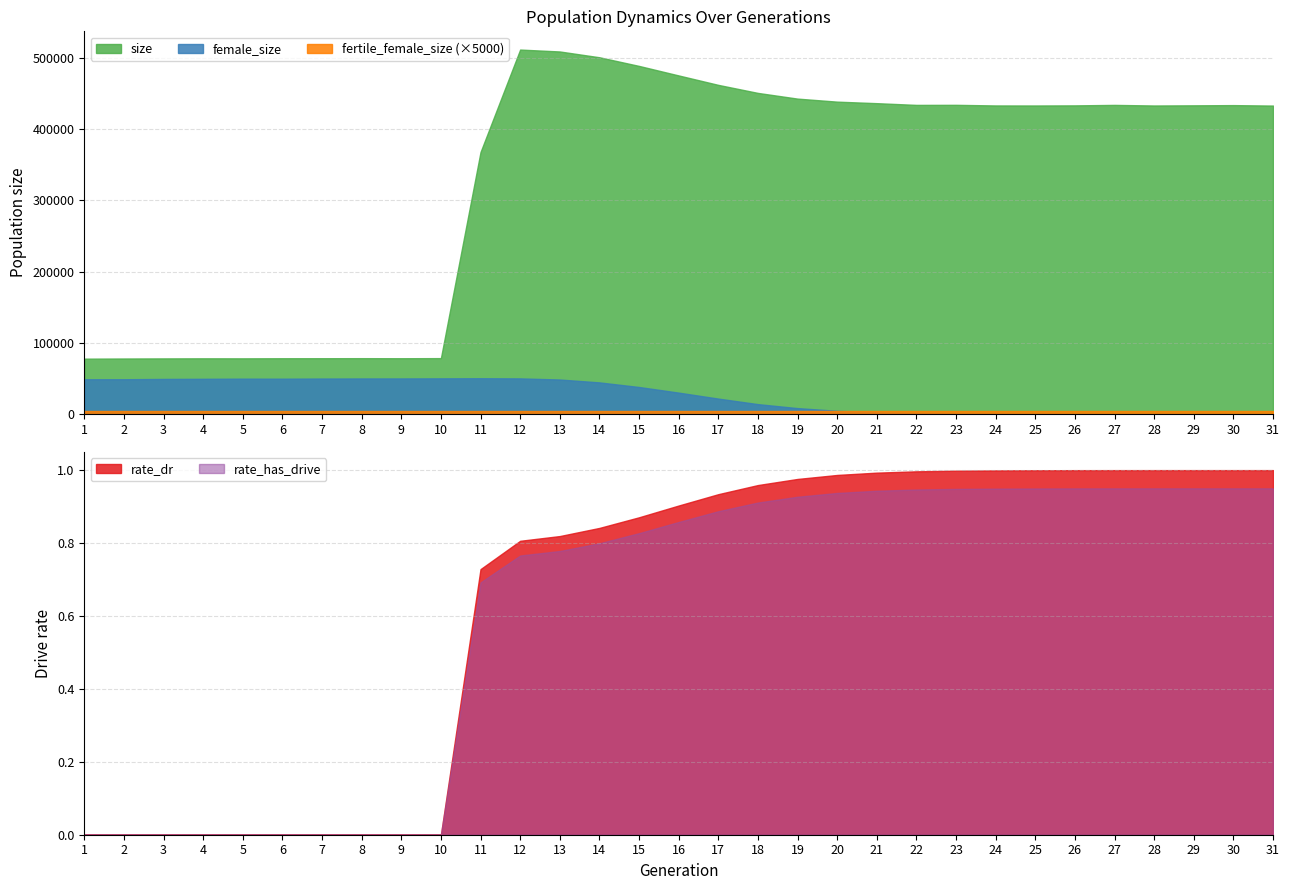

How many lines are shown in the chart?

5